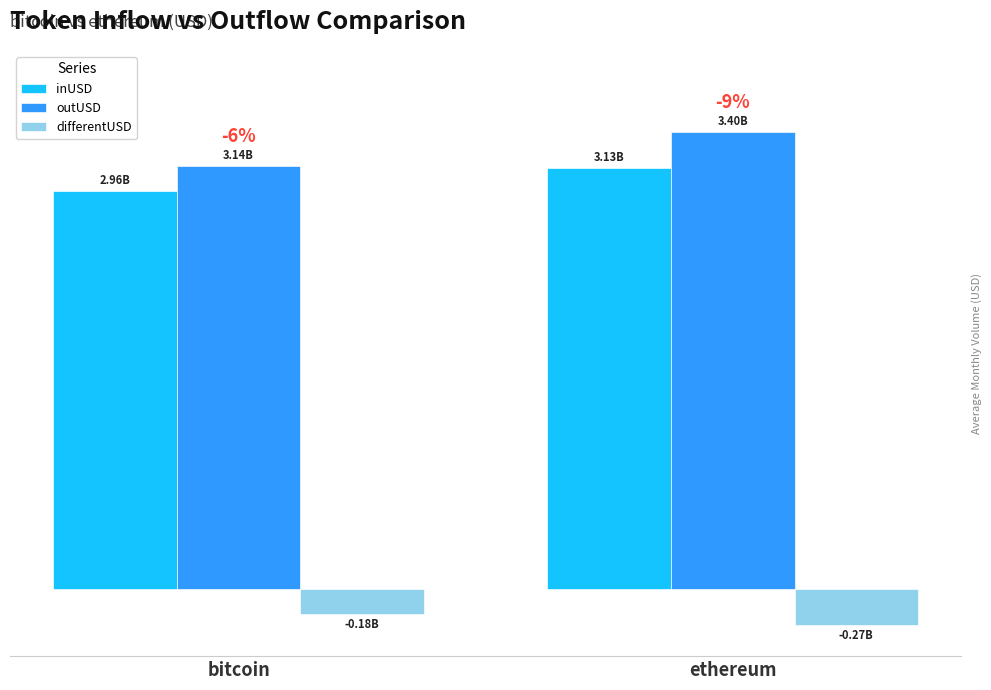

What are all the series names shown in the legend?

inUSD, outUSD, differentUSD